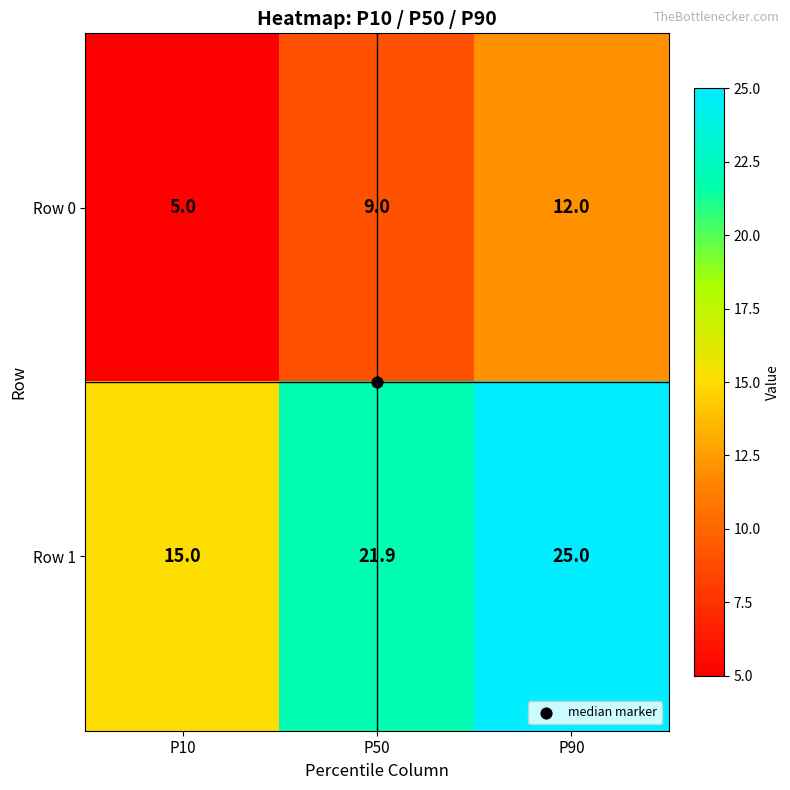

What is the difference between the Row 1 values at P90 and P10?

10.0